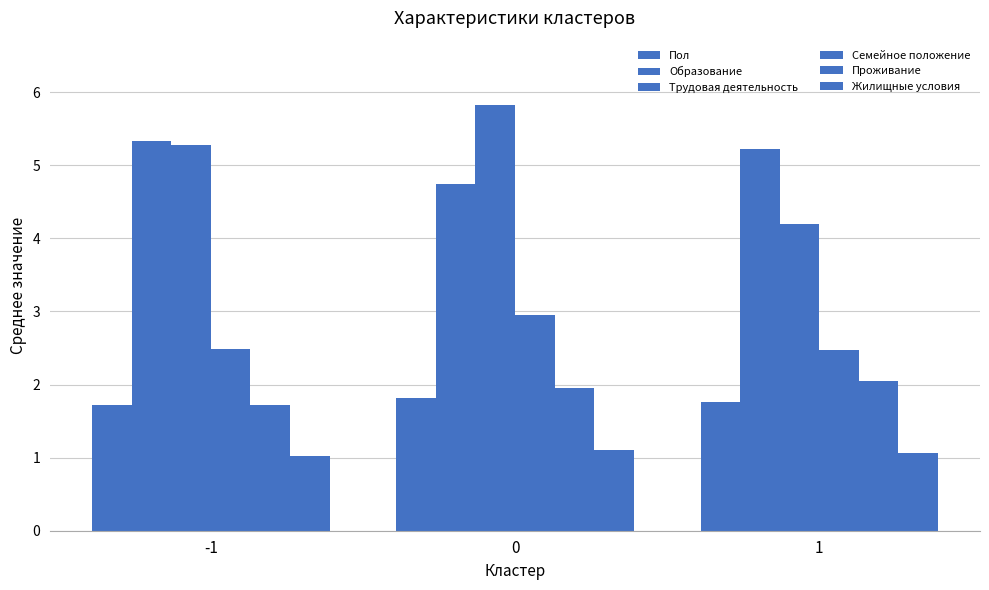

What is the difference between the Семейное положение values at 0 and 1?

0.5